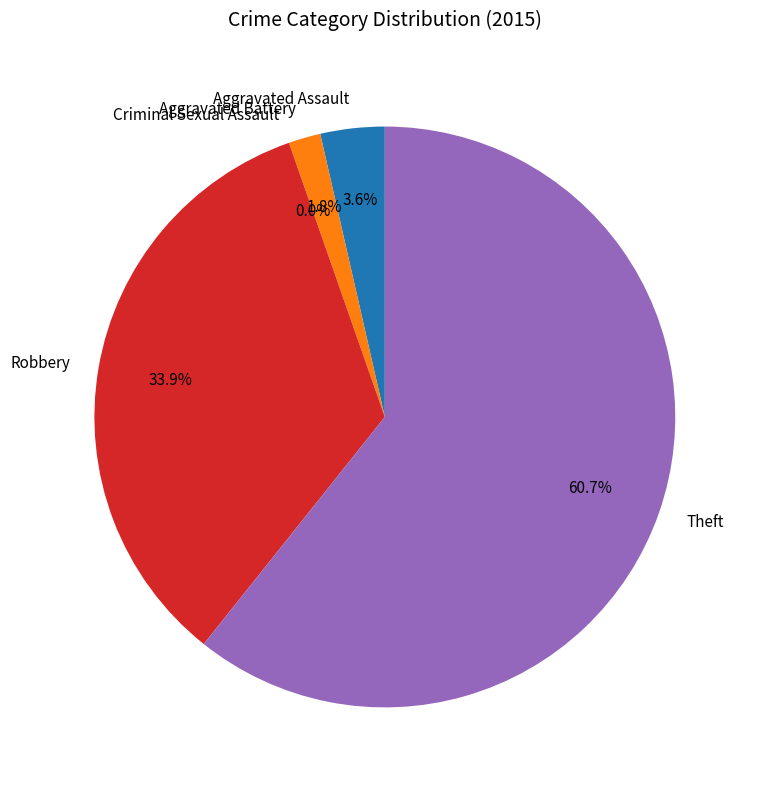

To the nearest percent, what is the difference between the Theft and Aggravated Assault slice percentages?

57%